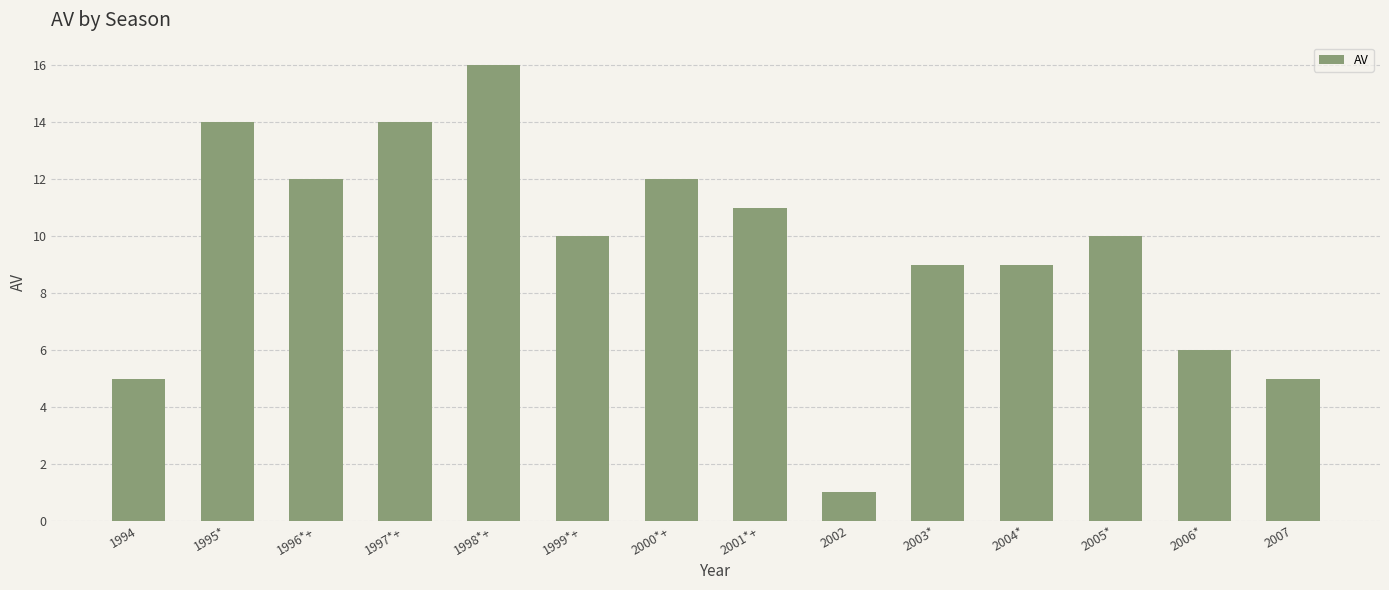

What is the sum of the values at 2003* and 2001*+?

20